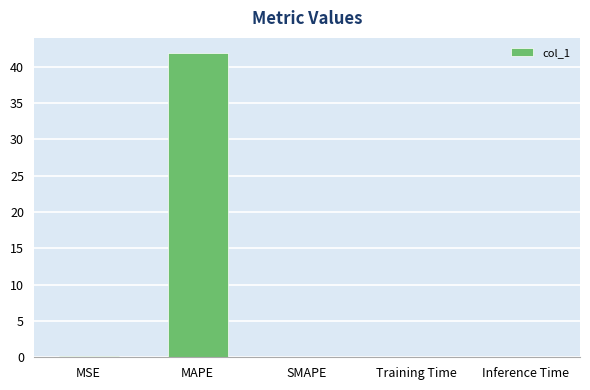

The value at Training Time is 0.0. True or false?

True